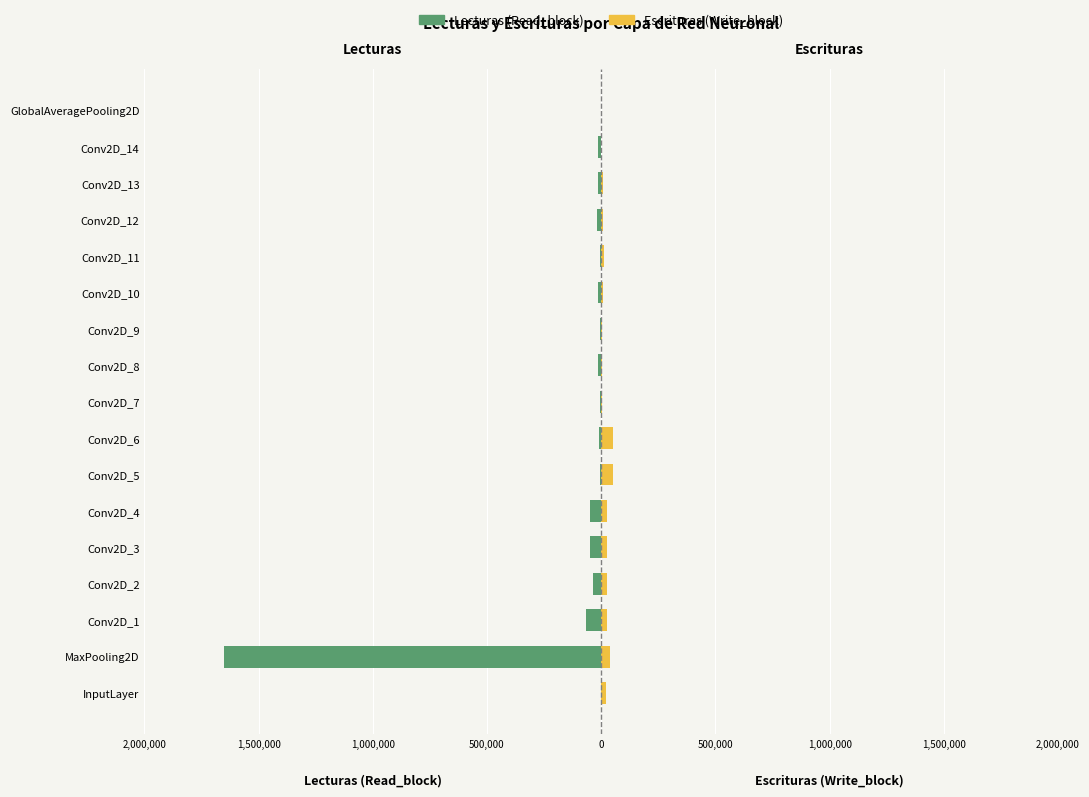

Reading left to right, what are all the values shown in this chart?

Lecturas (Read_block): 0	-1650401	-65856	-37632	-50176	-50176	-3136	-9408	-4704	-14112	-4704	-14112	-6272	-18816	-12544	-12544	0
Escrituras (Write_block): 18816	37632	25088	25088	25088	25088	50176	50176	3136	4704	4704	6272	12544	6272	6272	1	0